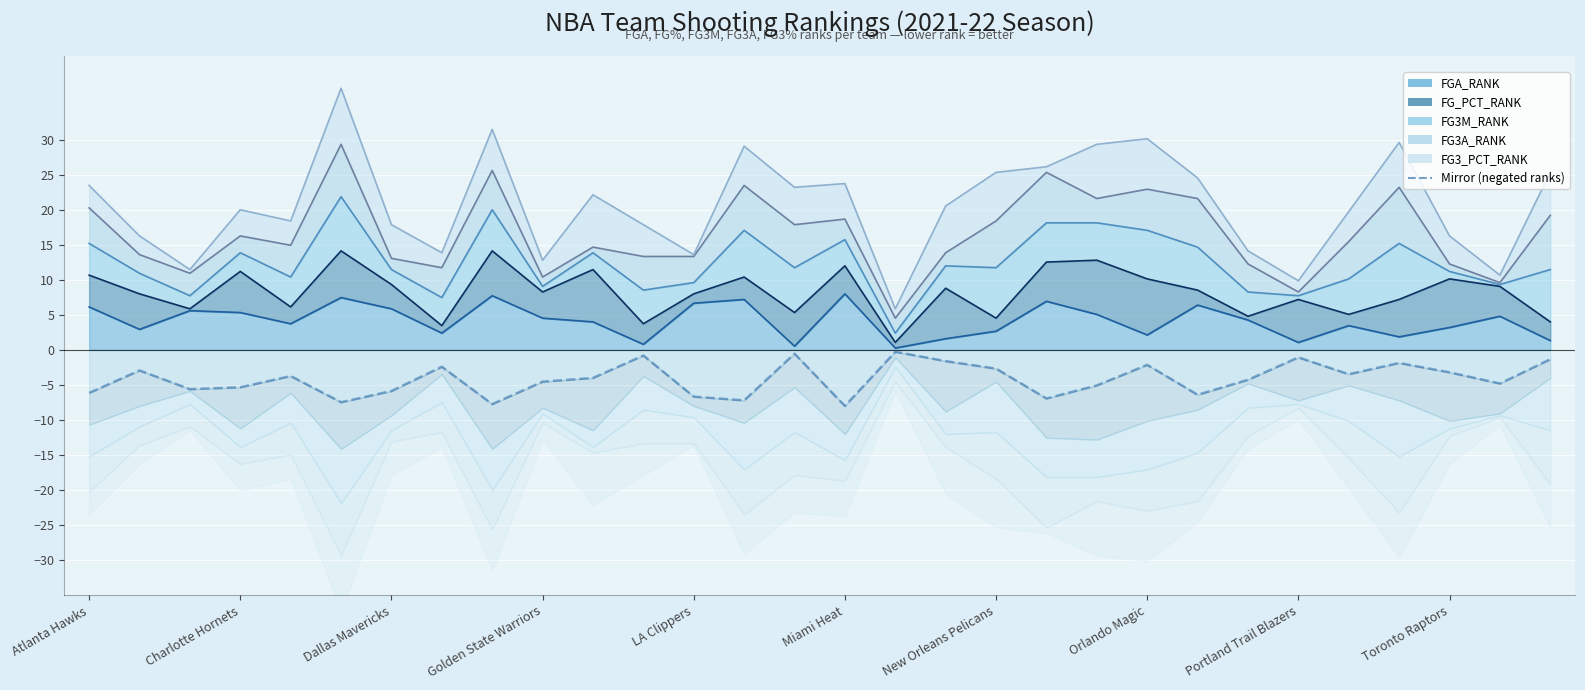

True or false: the data has more than 2 interior local peaks.

True